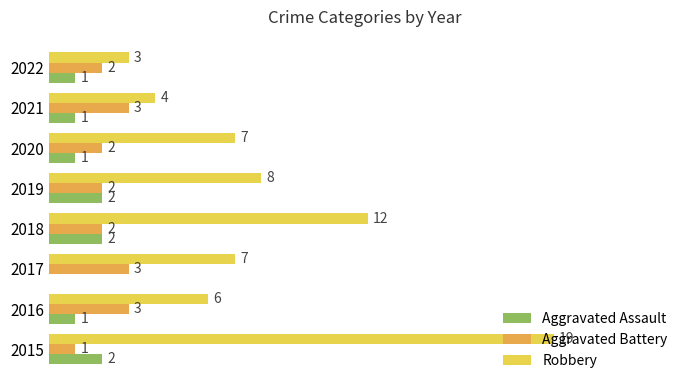

Which series has the largest total across all categories?

Robbery